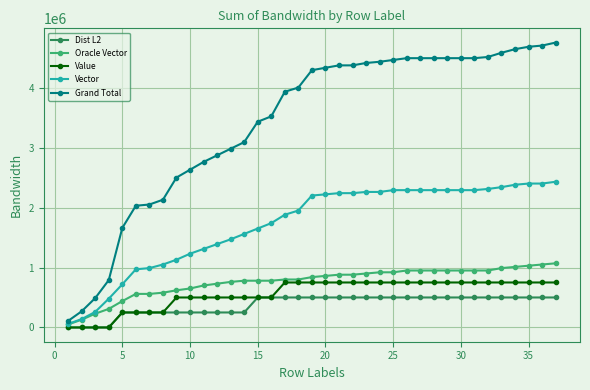

What is the maximum value shown in the chart?

4750817